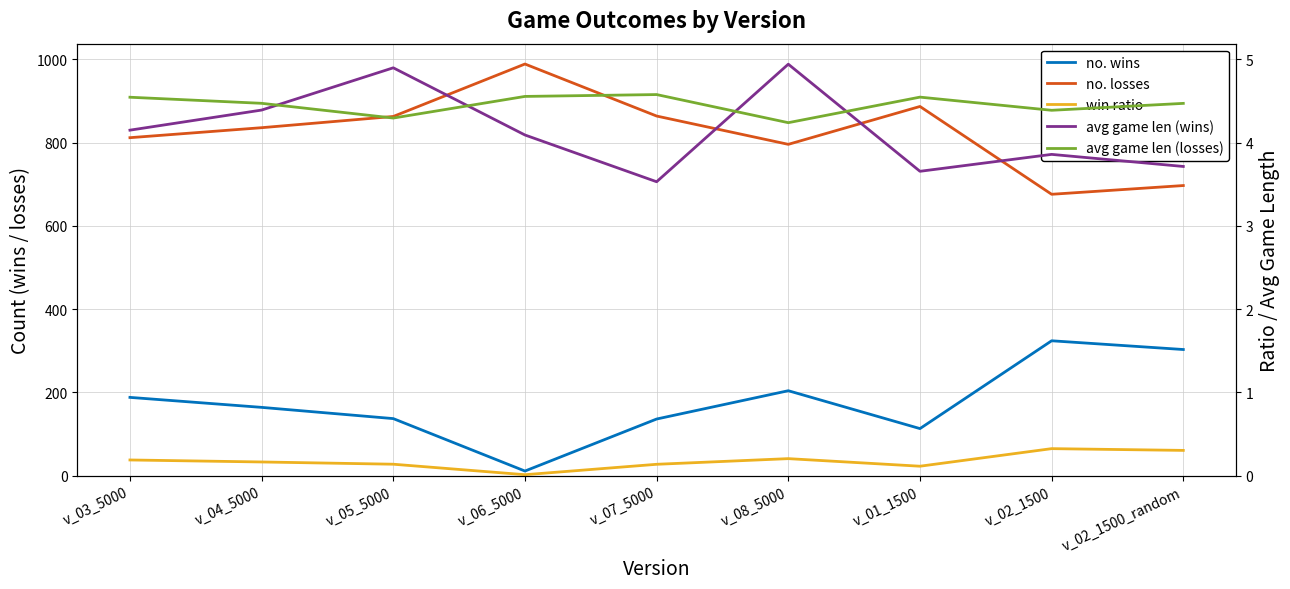

What value does the no. wins series have at v_07_5000?

136.0